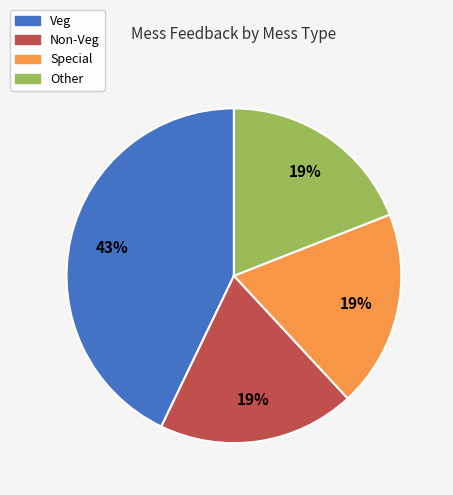

Is Non-Veg the majority of the pie?

No